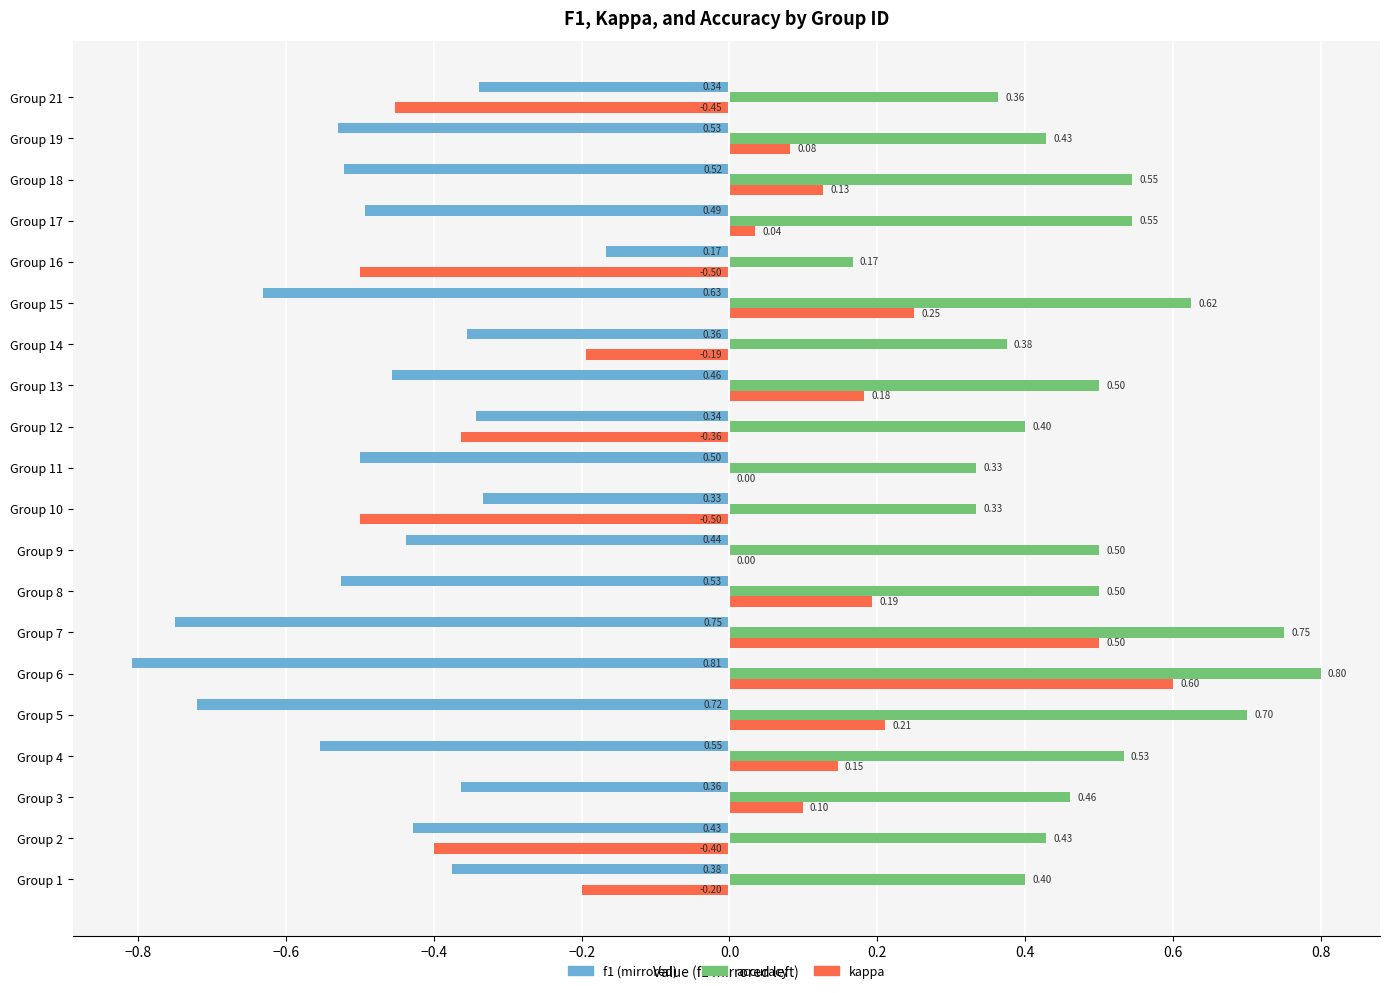

At which category is the sum across all series the highest?

Group 6